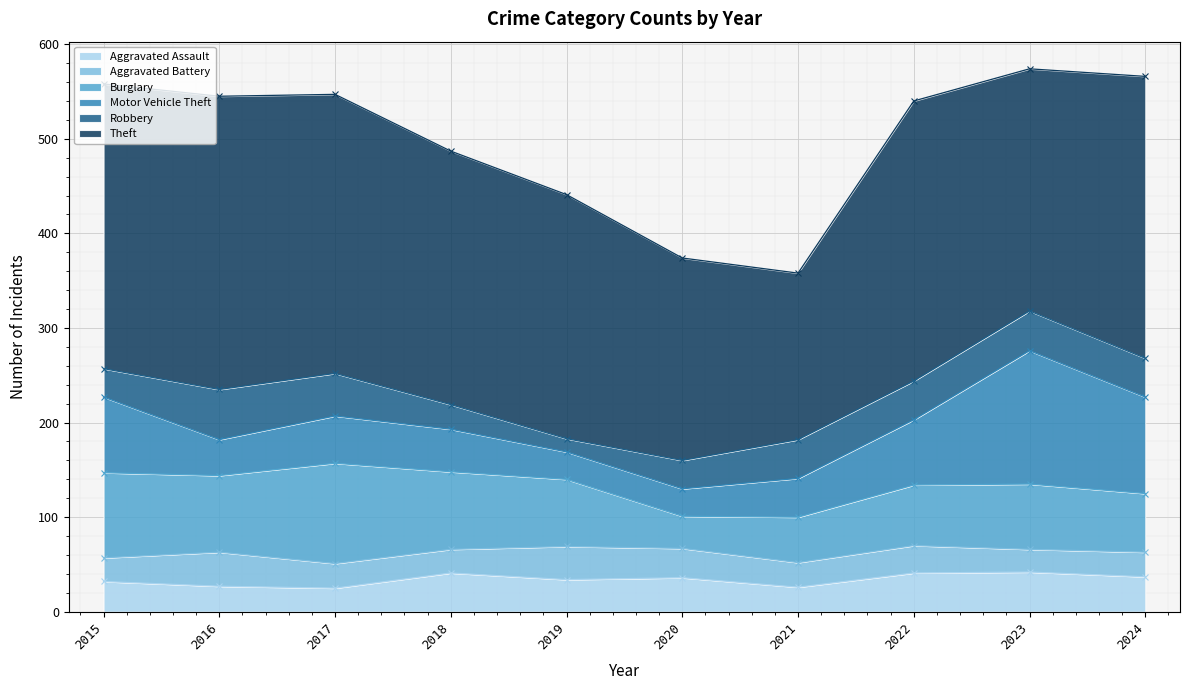

True or false: Robbery has more than 2 interior local peaks.

False